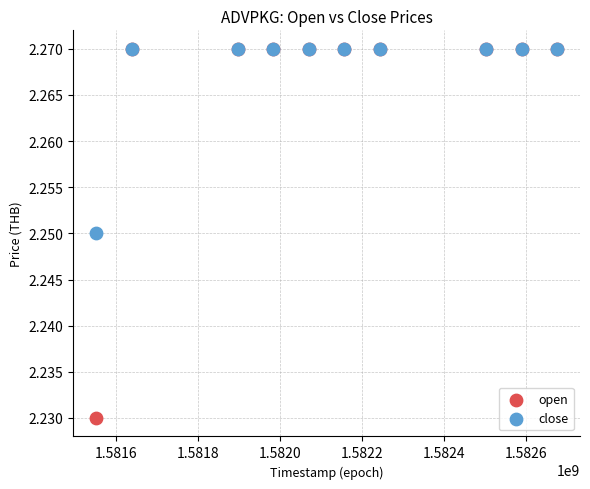

Which series has the widest spread of Y values?

open